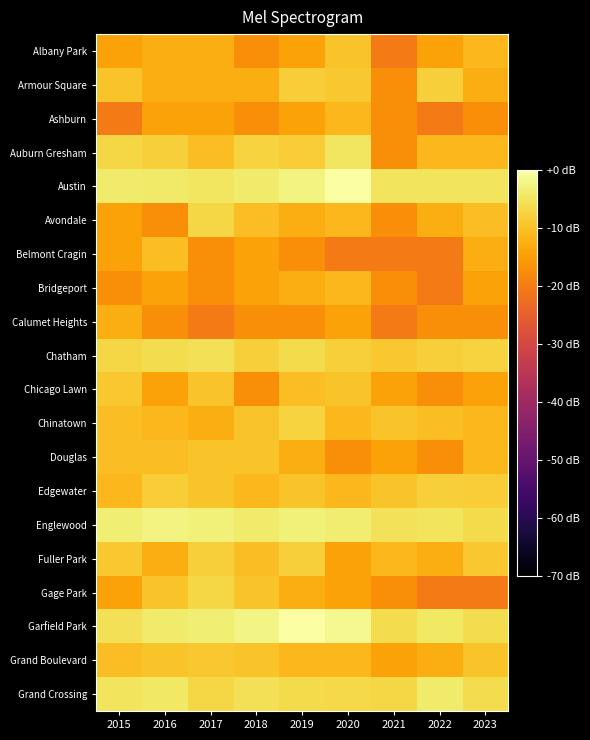

Count the number of categories in the chart.

9